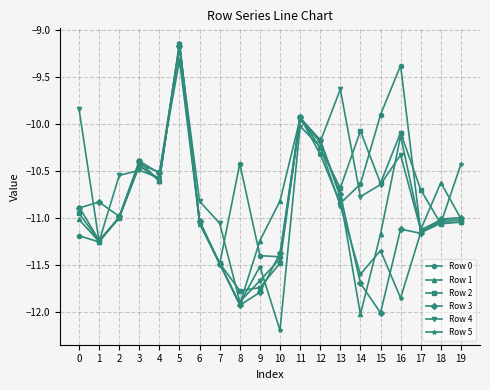

What is the total value across all series at 4?

-63.4